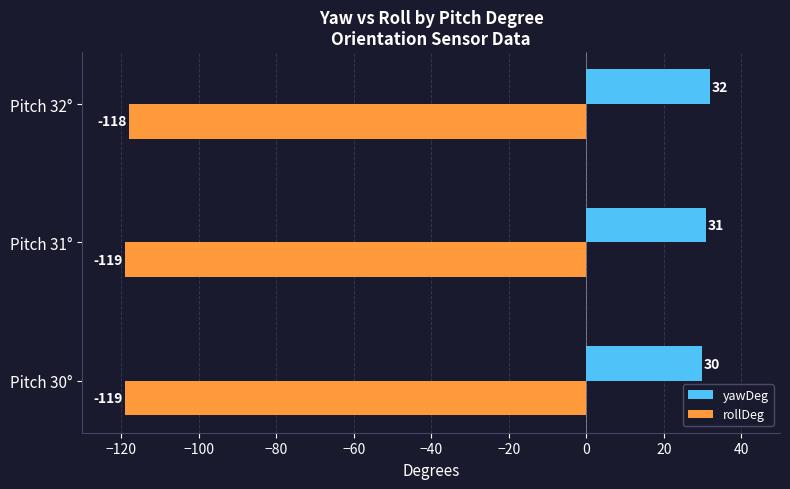

Rank the series at Pitch 32° from highest to lowest value.

yawDeg, rollDeg